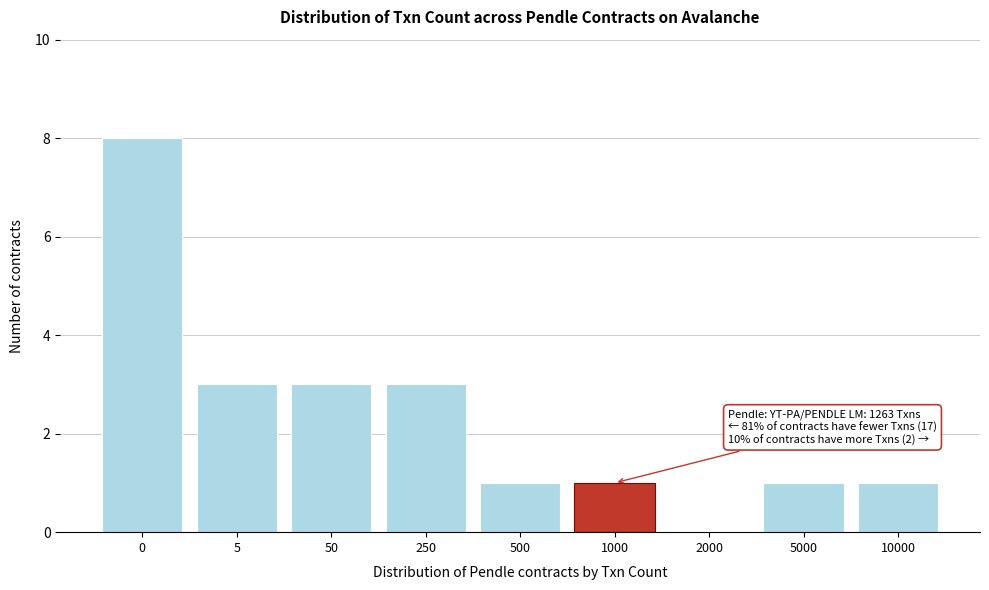

Reading left to right, what are all the values shown in this chart?

0=8	5=3	50=3	250=3	500=1	1000=1	2000=0	5000=1	10000=1